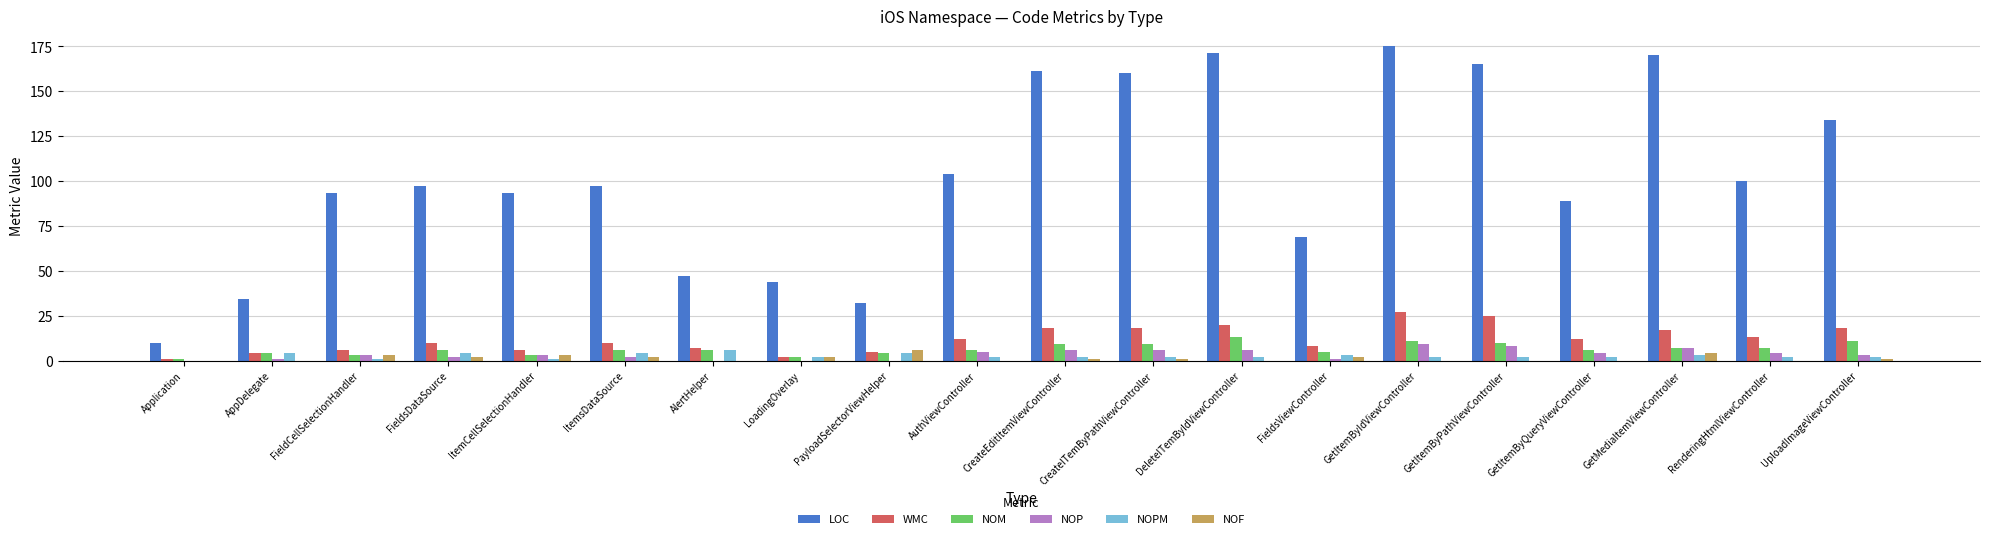

What are all the series names shown in the legend?

LOC, WMC, NOM, NOP, NOPM, NOF